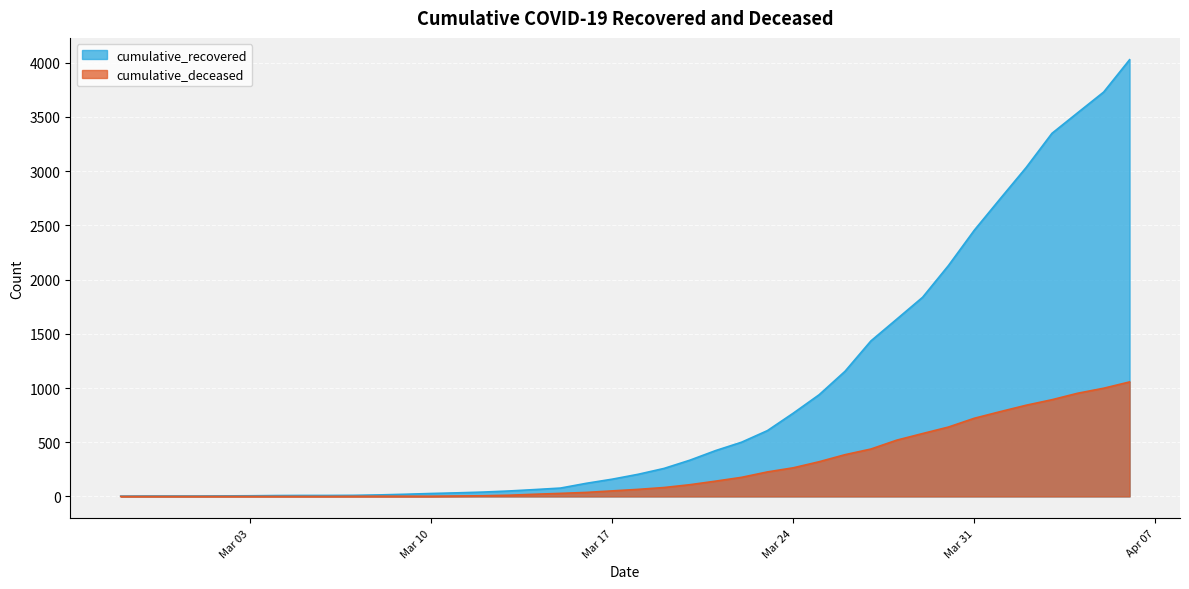

Is it true that cumulative_recovered equals 5 at 2020-03-04?

False